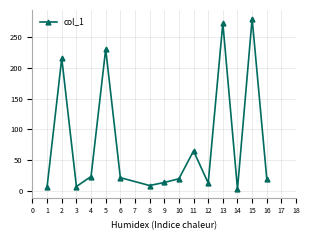

What is the smallest value displayed?

2.6